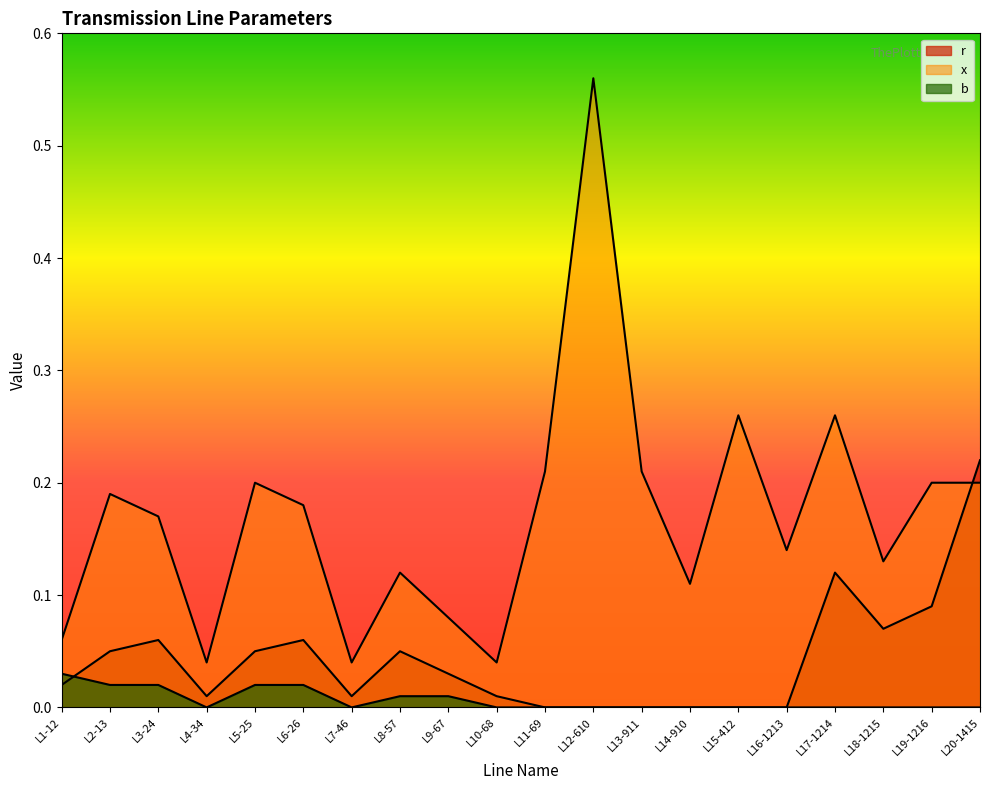

Reading left to right, list all the values displayed in this chart.

r: 0.0	0.1	0.1	0.0	0.1	0.1	0.0	0.1	0.0	0.0	0.0	0.0	0.0	0.0	0.0	0.0	0.1	0.1	0.1	0.2
x: 0.1	0.2	0.2	0.0	0.2	0.2	0.0	0.1	0.1	0.0	0.2	0.6	0.2	0.1	0.3	0.1	0.3	0.1	0.2	0.2
b: 0.0	0.0	0.0	0.0	0.0	0.0	0.0	0.0	0.0	0.0	0.0	0.0	0.0	0.0	0.0	0.0	0.0	0.0	0.0	0.0